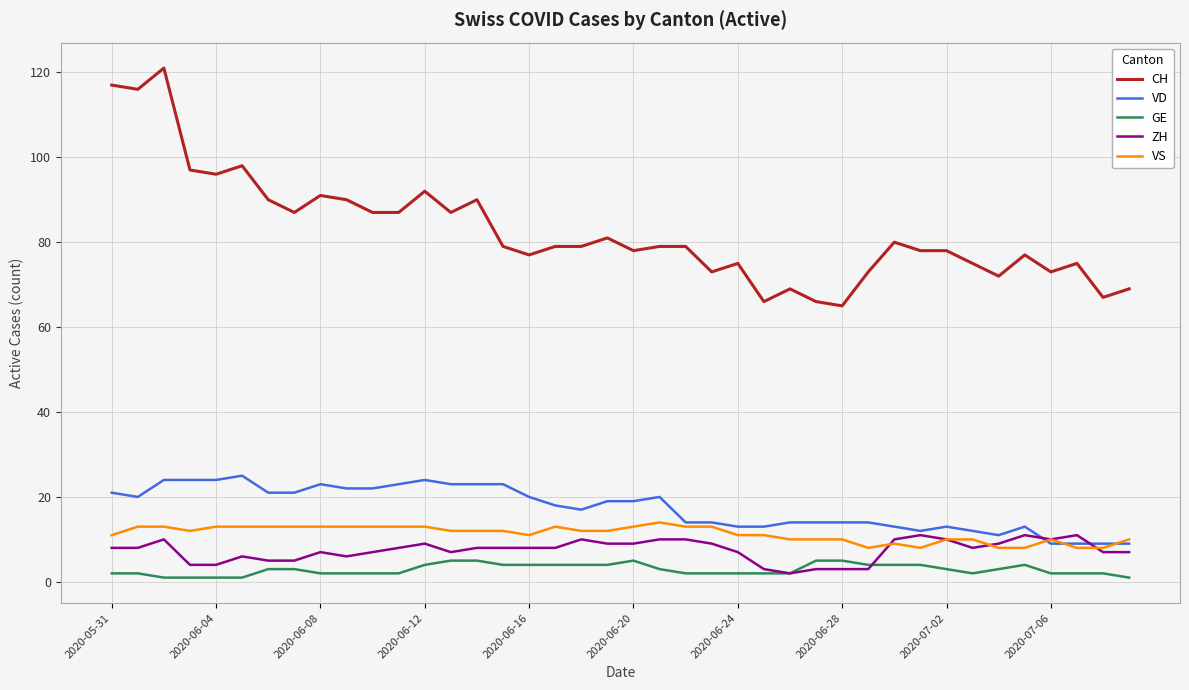

Which series has the widest spread of values?

CH